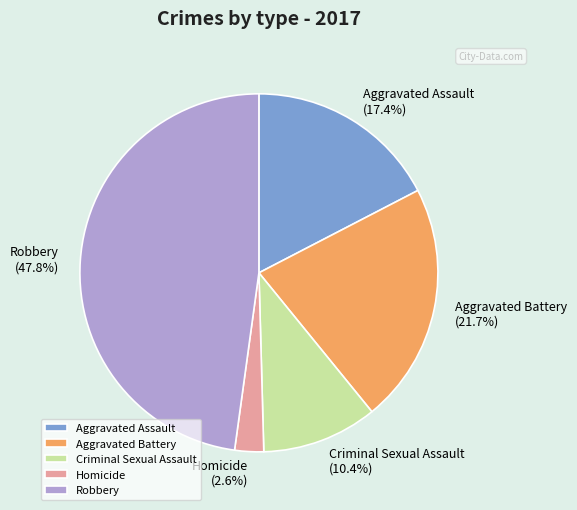

The Homicide slice represents 3% of the pie. True or false?

True